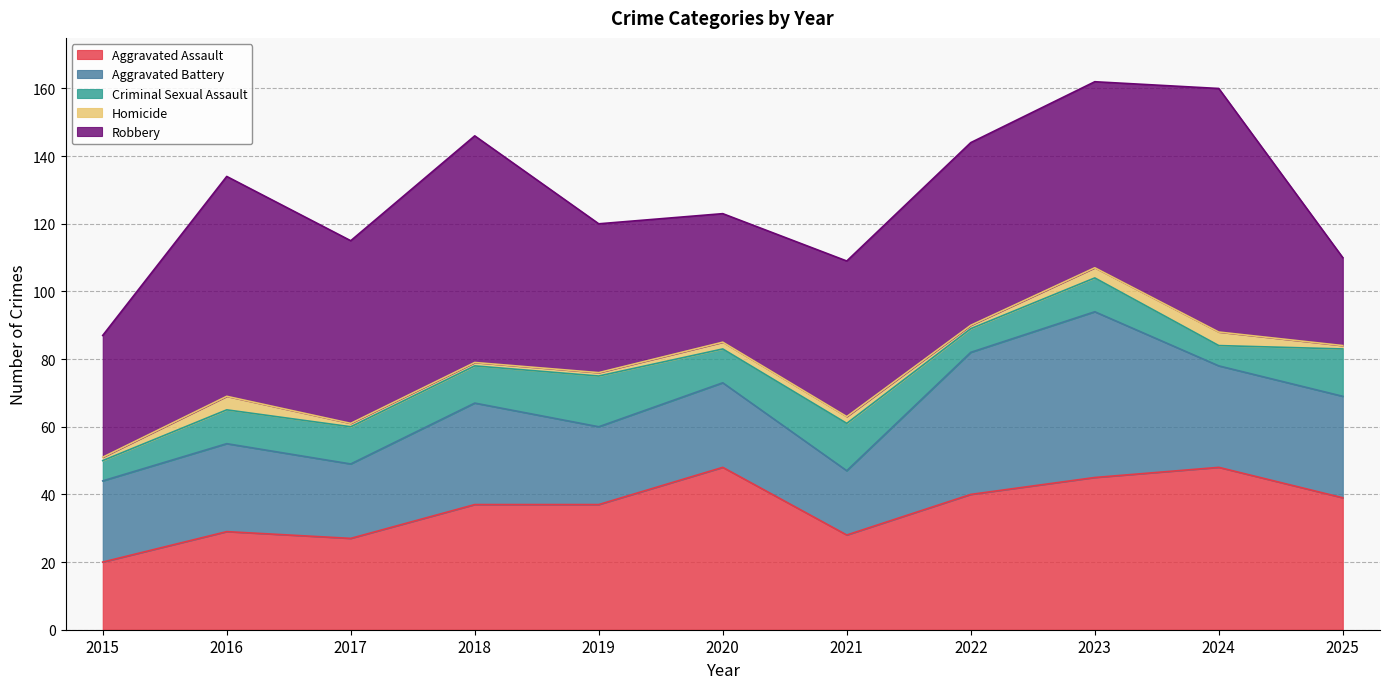

How many interior local peaks does the Aggravated Battery series have?

4